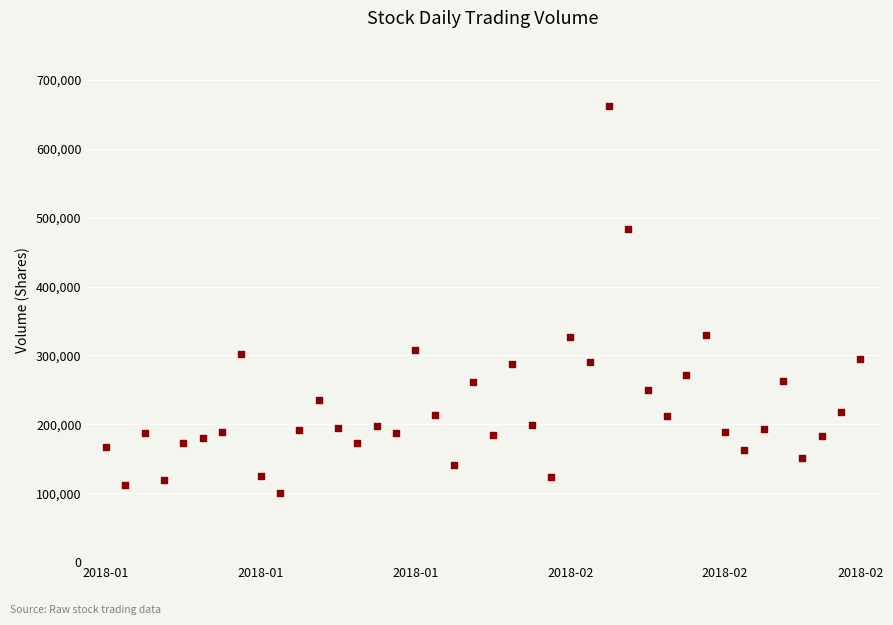

How many data points are displayed?

40